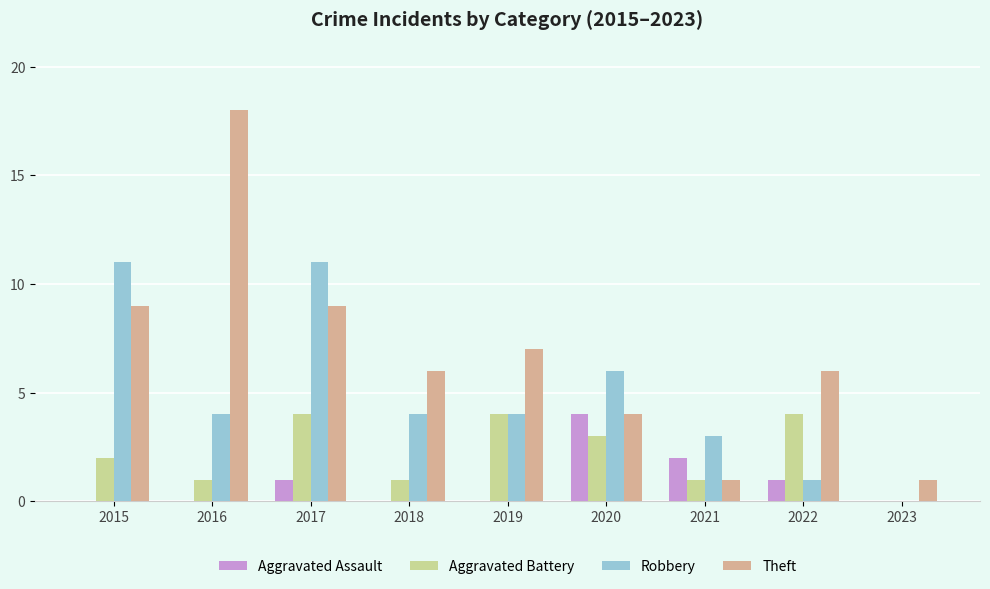

Between 2015 and 2019, which series saw the biggest shift?

Robbery